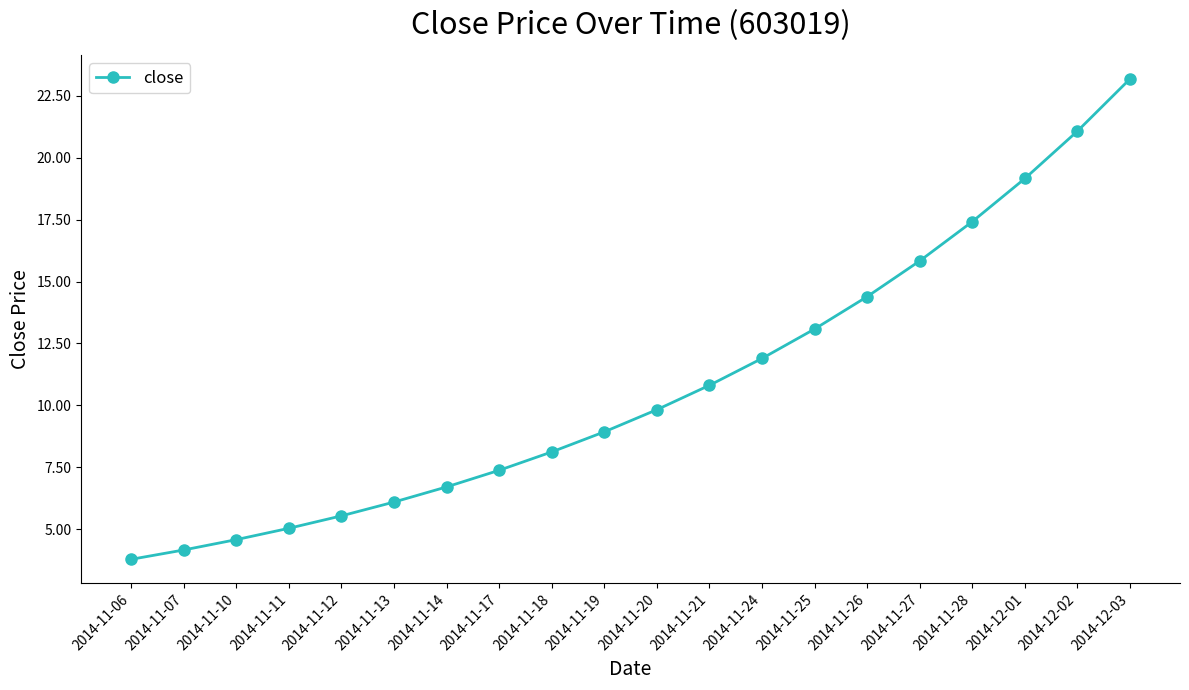

Reading left to right, extract all data points from this chart.

3.8	4.2	4.6	5.0	5.5	6.1	6.7	7.4	8.1	8.9	9.8	10.8	11.9	13.1	14.4	15.8	17.4	19.2	21.1	23.2